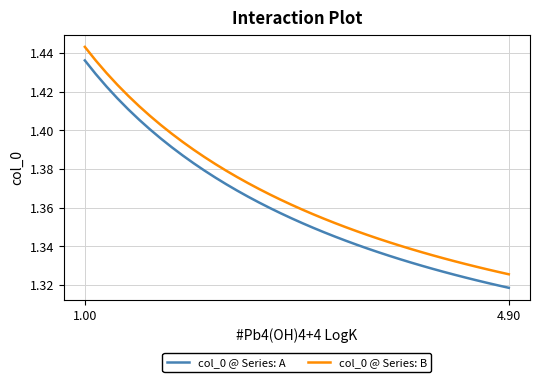

Count the col_0 @ Series: A values in the range 1 to 2.

40